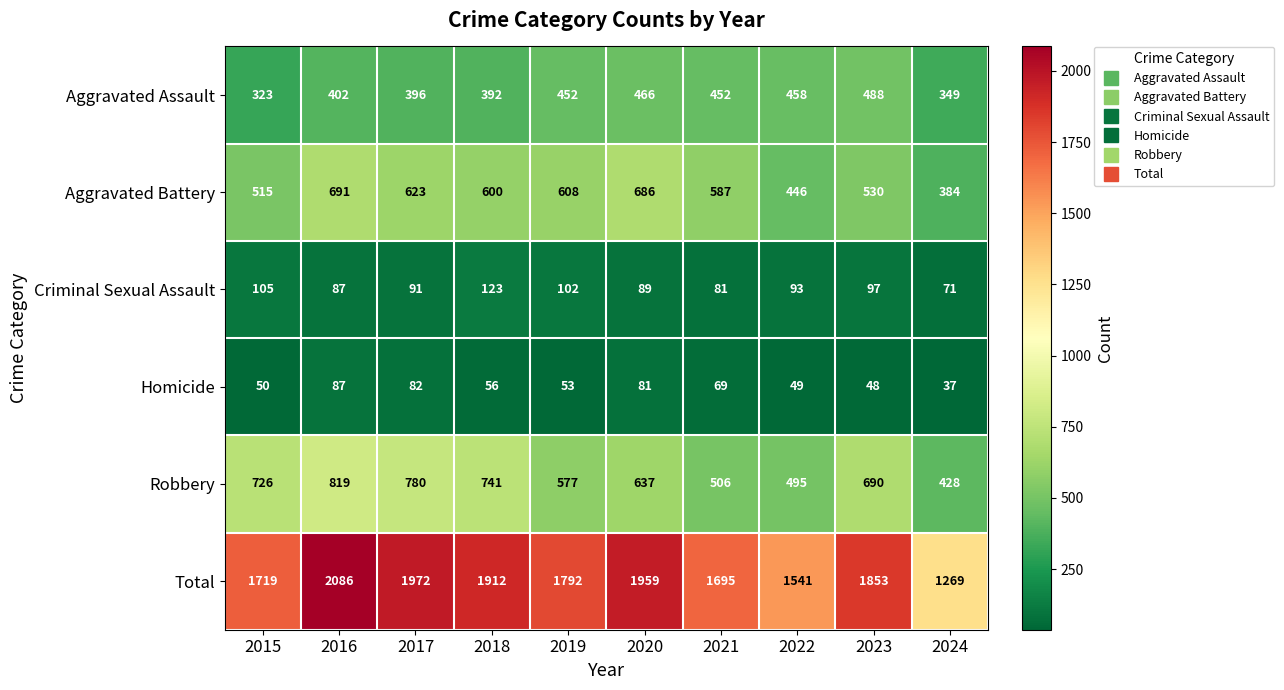

Read the Homicide value at 2015.

50